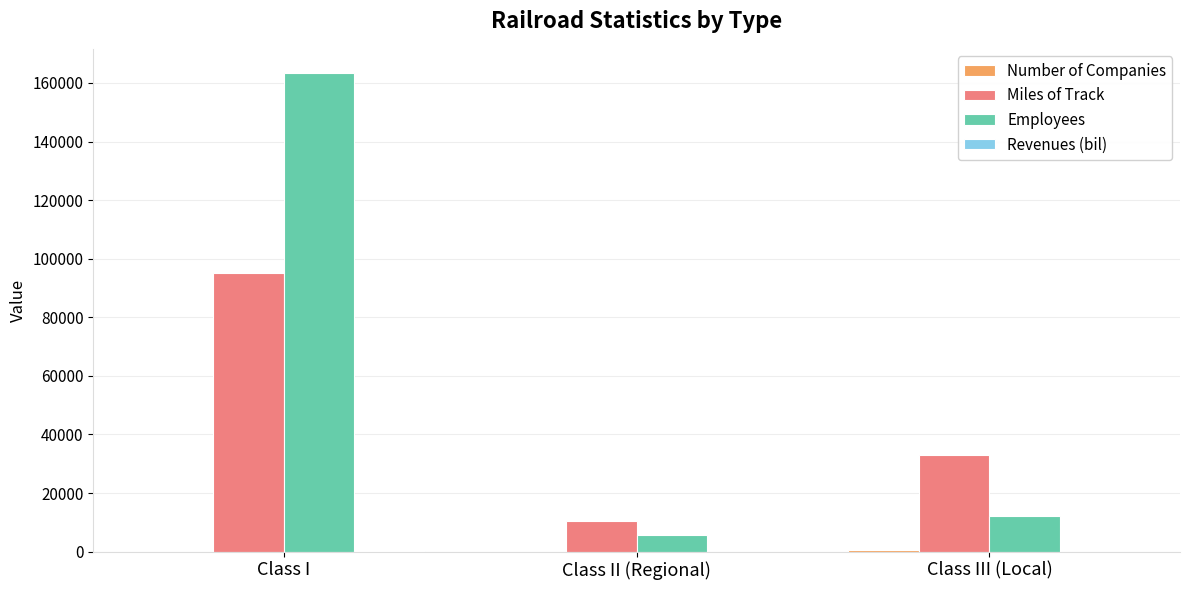

Which category has the highest value in the Miles of Track series?

Class I